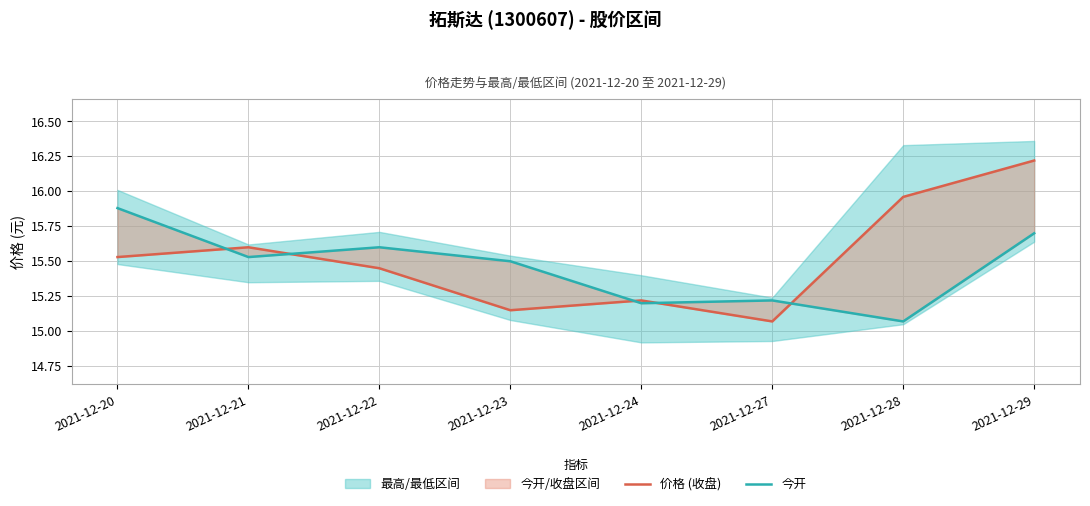

Rank the categories by 价格 (收盘) value from lowest to highest.

2021-12-27, 2021-12-23, 2021-12-24, 2021-12-22, 2021-12-20, 2021-12-21, 2021-12-28, 2021-12-29